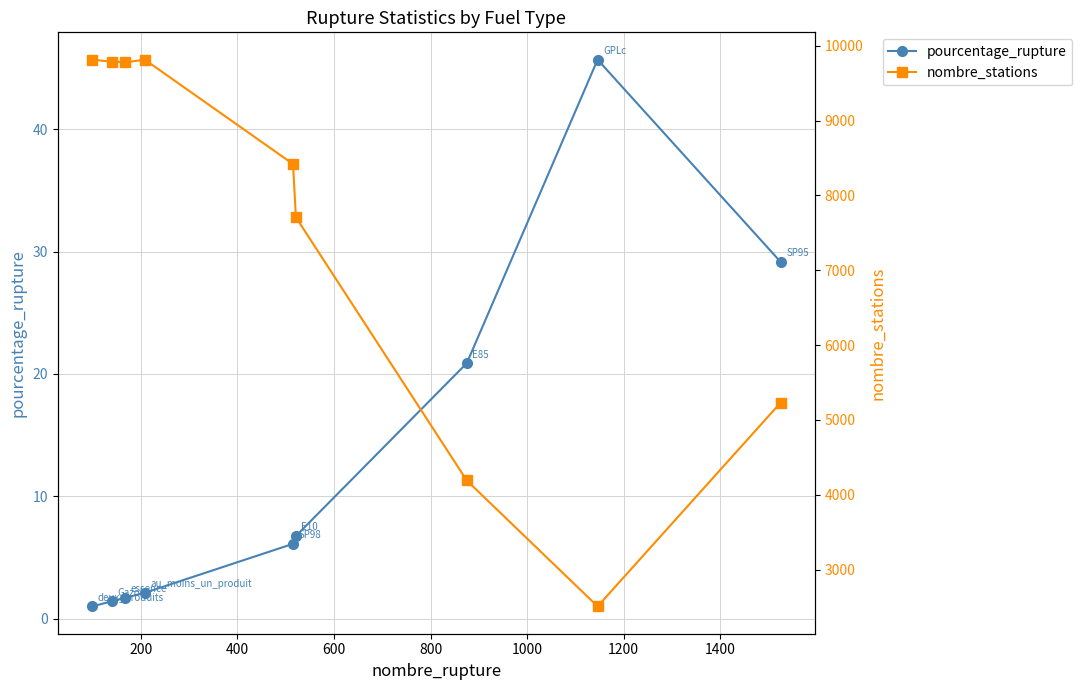

What is the lowest value of the pourcentage_rupture series?

1.0